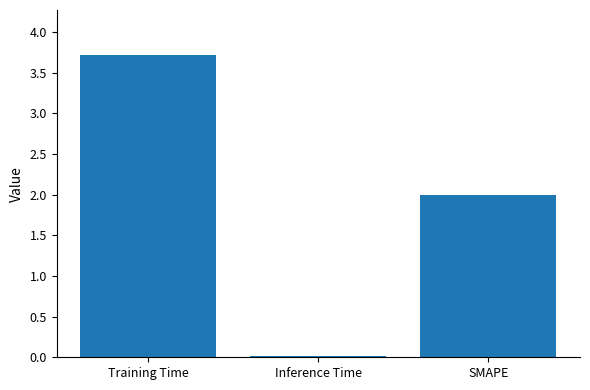

Approximately how many times larger is the value at SMAPE compared to Training Time?

0.5